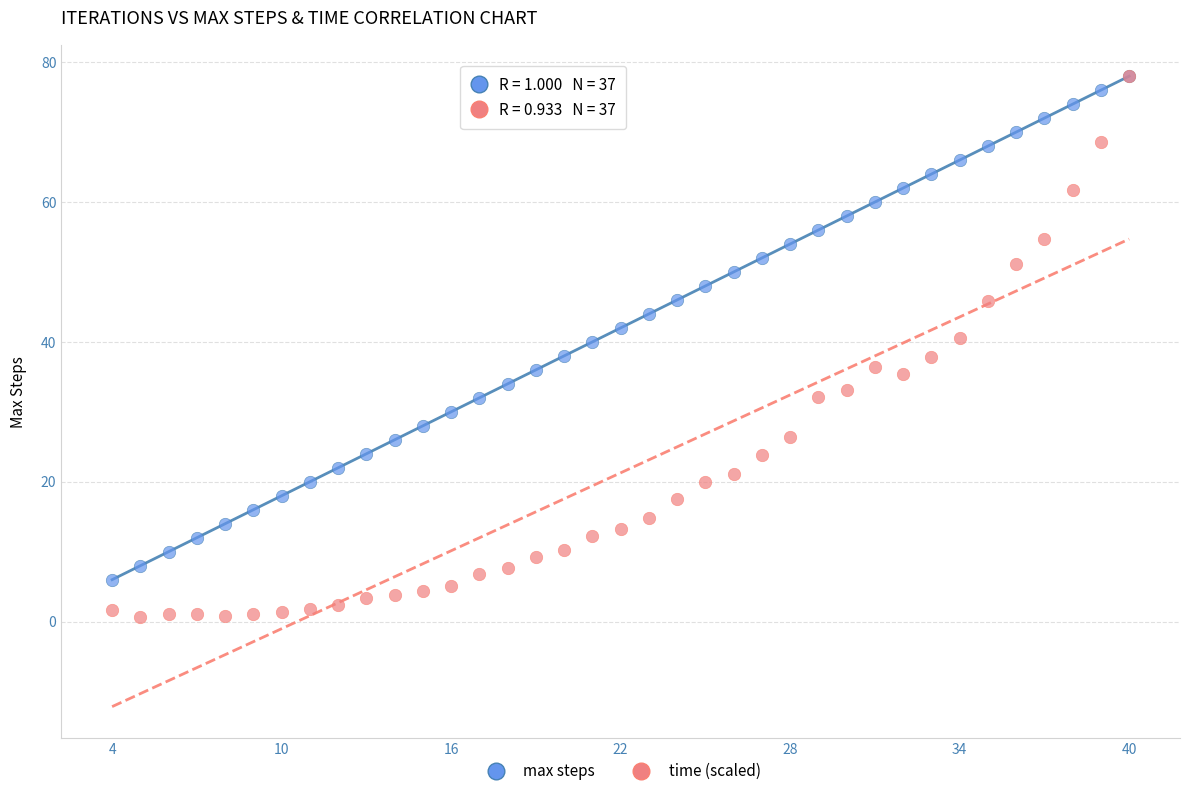

Which series reaches the minimum Y coordinate?

time (scaled)